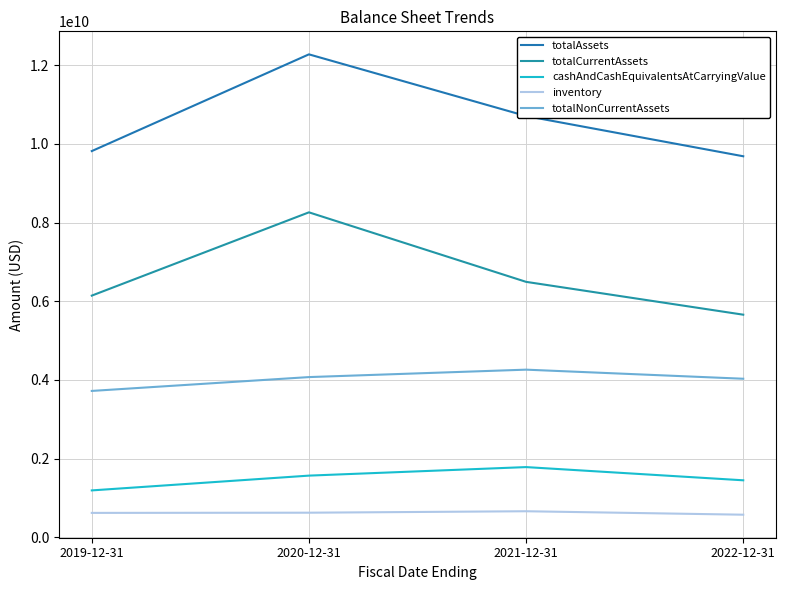

True or false: totalCurrentAssets and inventory intersect in this chart.

False